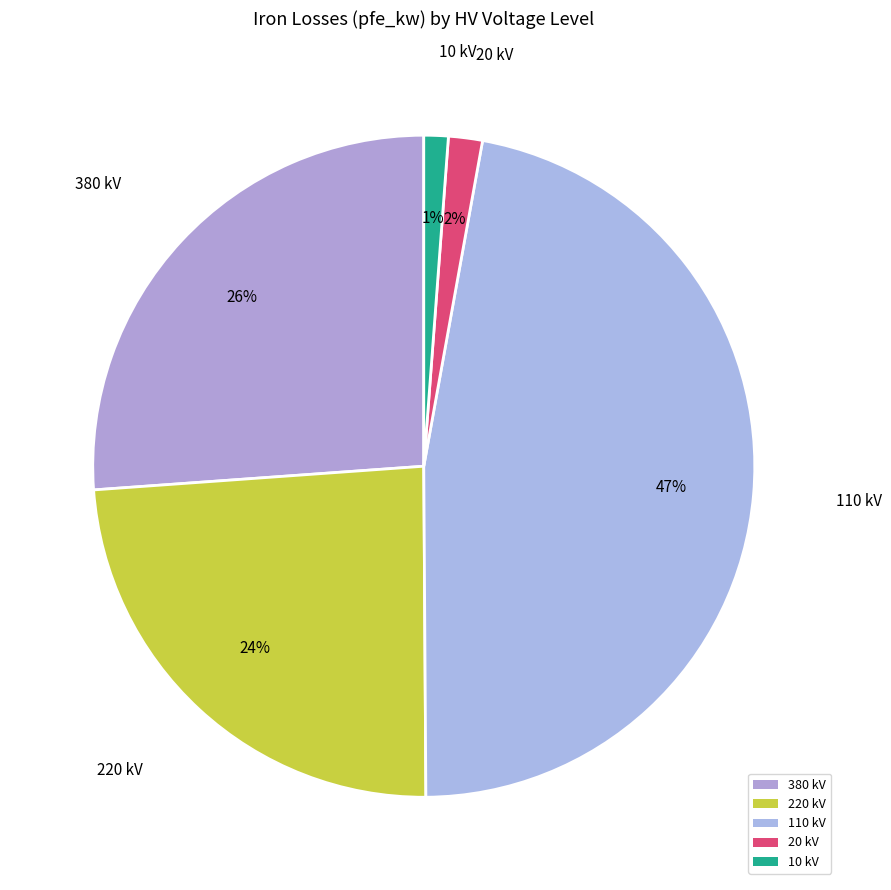

Is it true that 10 kV is 10% of the pie?

False